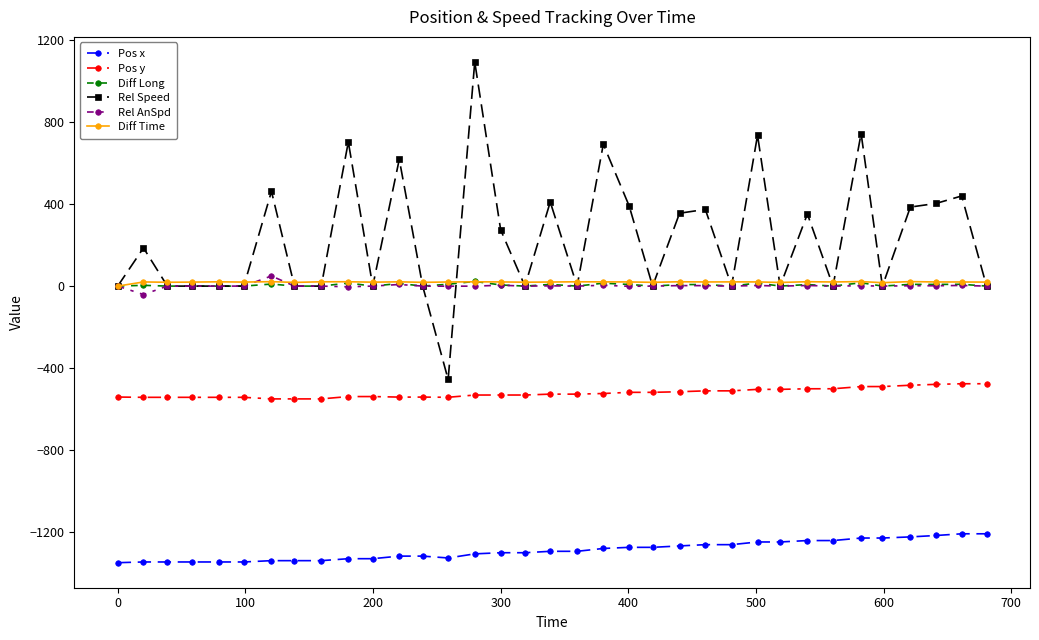

Which series has the largest total across all categories?

Rel Speed